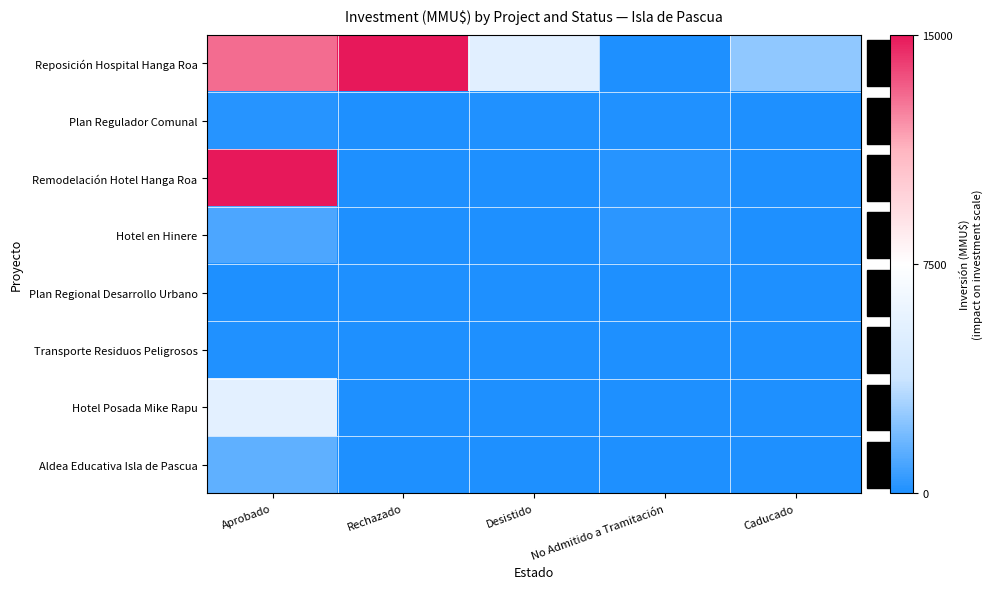

Reading right to left, extract all data points from this chart.

Reposición Hospital Hanga Roa: Caducado=2496	No Admitido a Tramitación=34	Desistido=5283	Rechazado=15000	Aprobado=13000
Plan Regulador Comunal: Caducado=0	No Admitido a Tramitación=100	Desistido=72	Rechazado=0	Aprobado=190
Remodelación Hotel Hanga Roa: Caducado=0	No Admitido a Tramitación=234	Desistido=0	Rechazado=0	Aprobado=15000
Hotel en Hinere: Caducado=0	No Admitido a Tramitación=300	Desistido=0	Rechazado=0	Aprobado=1000
Plan Regional Desarrollo Urbano: Caducado=0	No Admitido a Tramitación=0	Desistido=0	Rechazado=0	Aprobado=0
Transporte Residuos Peligrosos: Caducado=0	No Admitido a Tramitación=0	Desistido=0	Rechazado=0	Aprobado=72
Hotel Posada Mike Rapu: Caducado=0	No Admitido a Tramitación=0	Desistido=0	Rechazado=0	Aprobado=5500
Aldea Educativa Isla de Pascua: Caducado=0	No Admitido a Tramitación=0	Desistido=0	Rechazado=0	Aprobado=1420